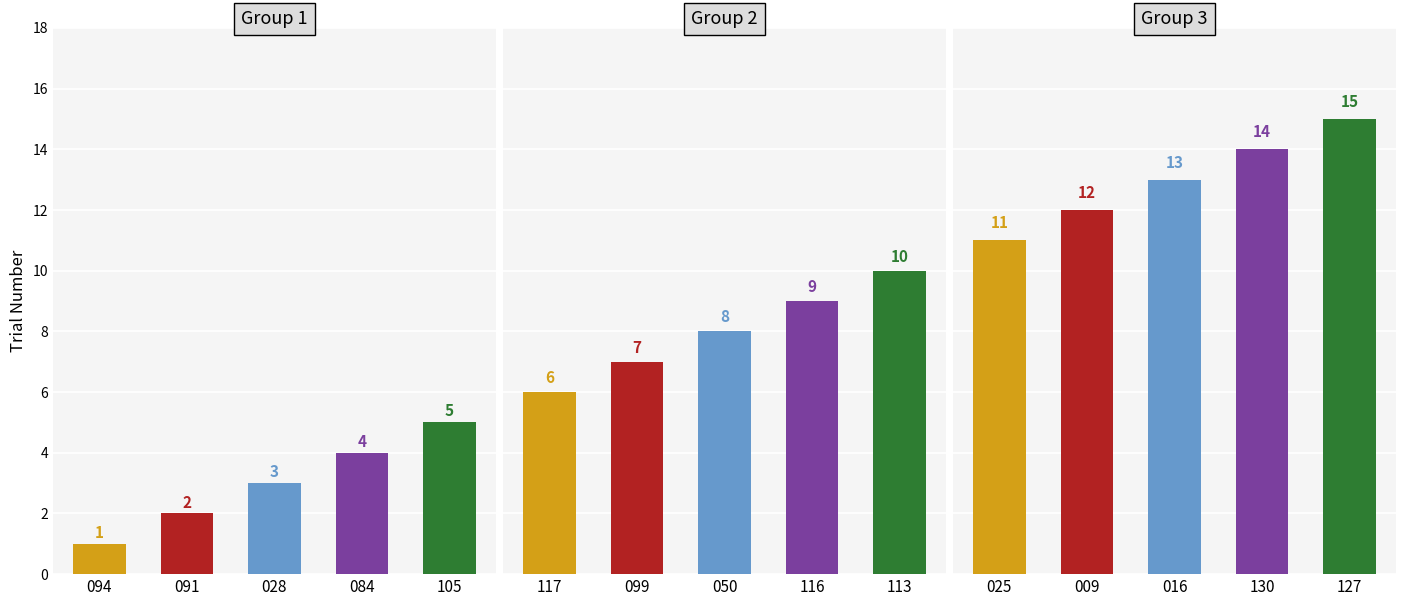

At which label is the value closest to 8?

image_050